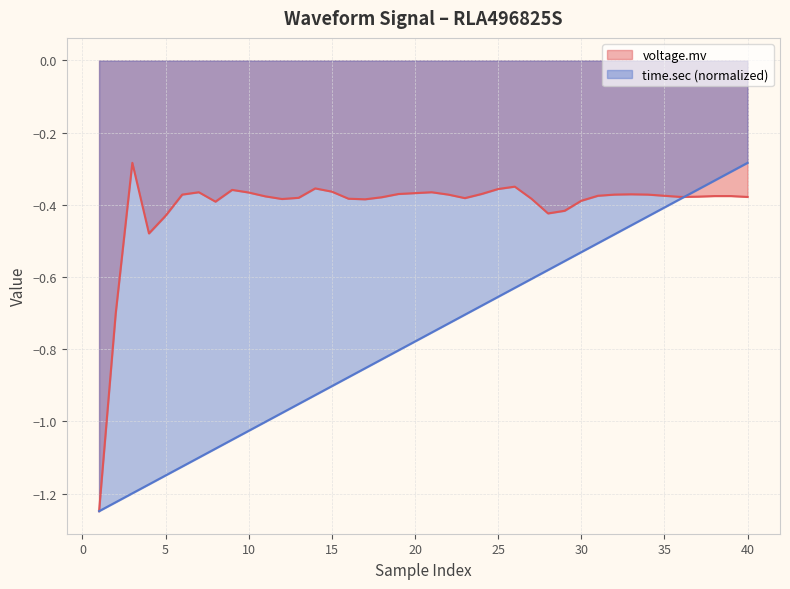

The time.sec series shows -0.5 at 6. True or false?

False